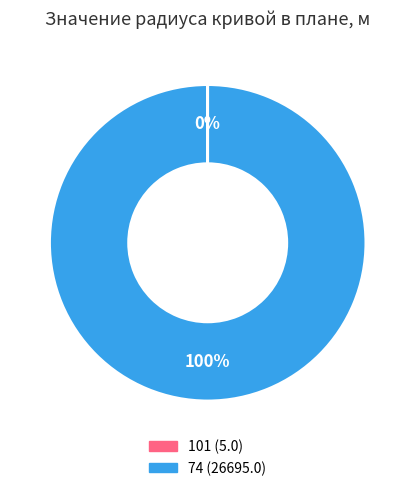

Is there a majority slice in this chart?

Yes